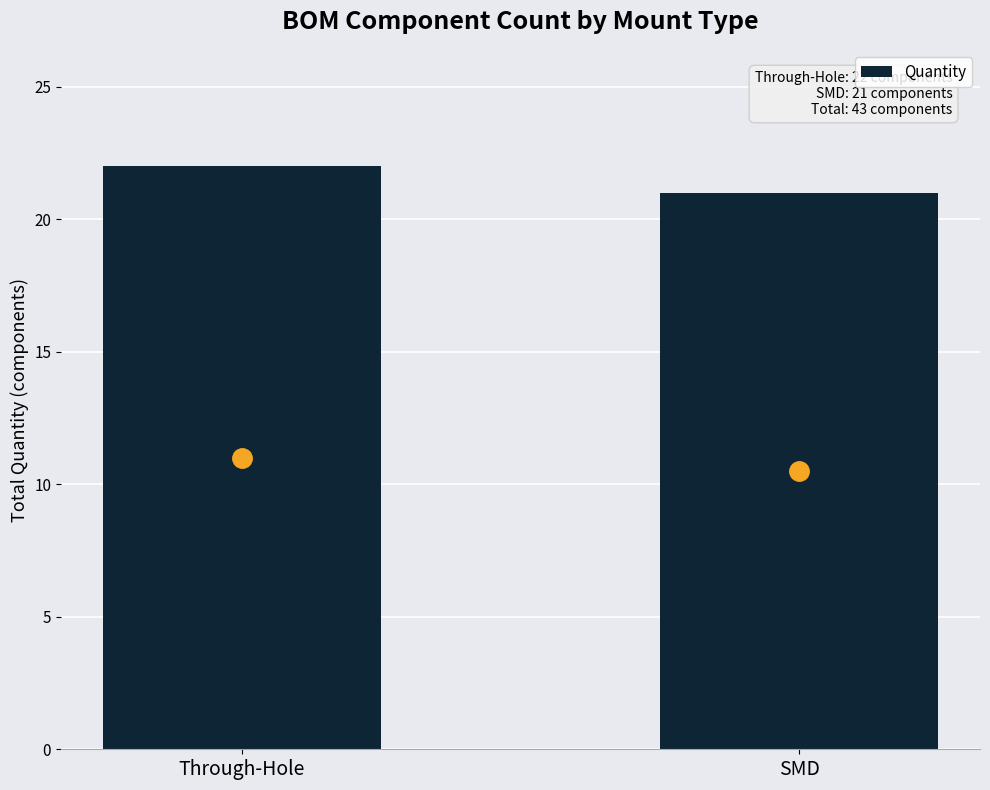

What is the change in value from Through-Hole to SMD?

-1